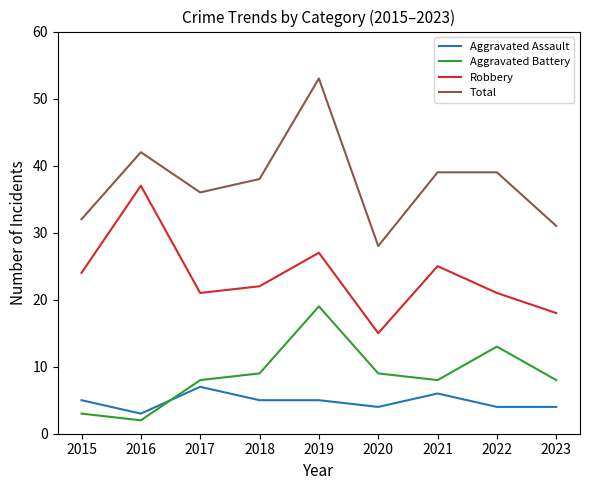

The Total series shows 36 at 2017. True or false?

True